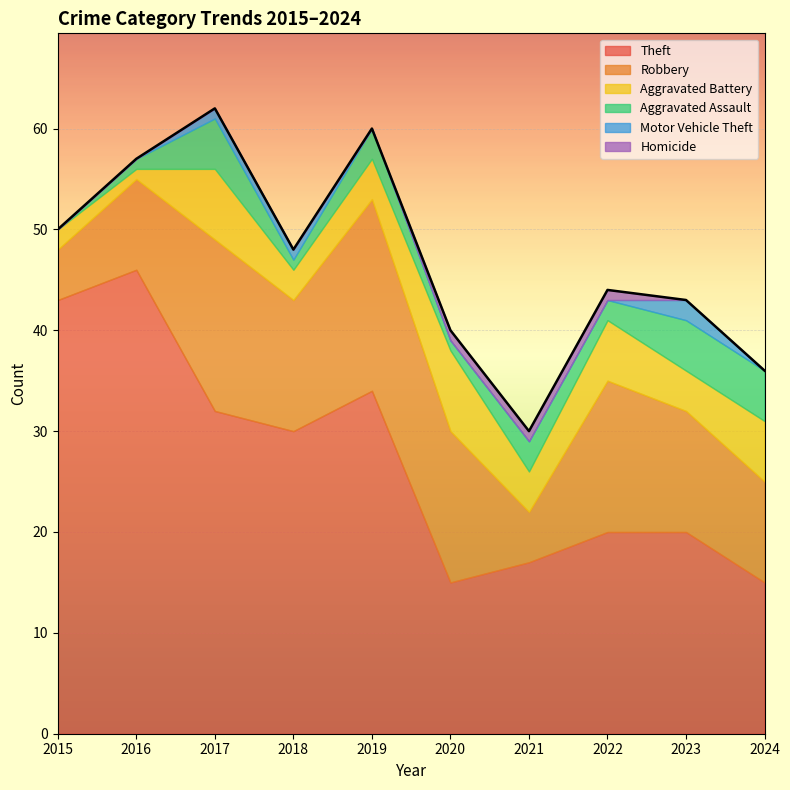

True or false: Motor Vehicle Theft and Aggravated Assault cross at least once.

False